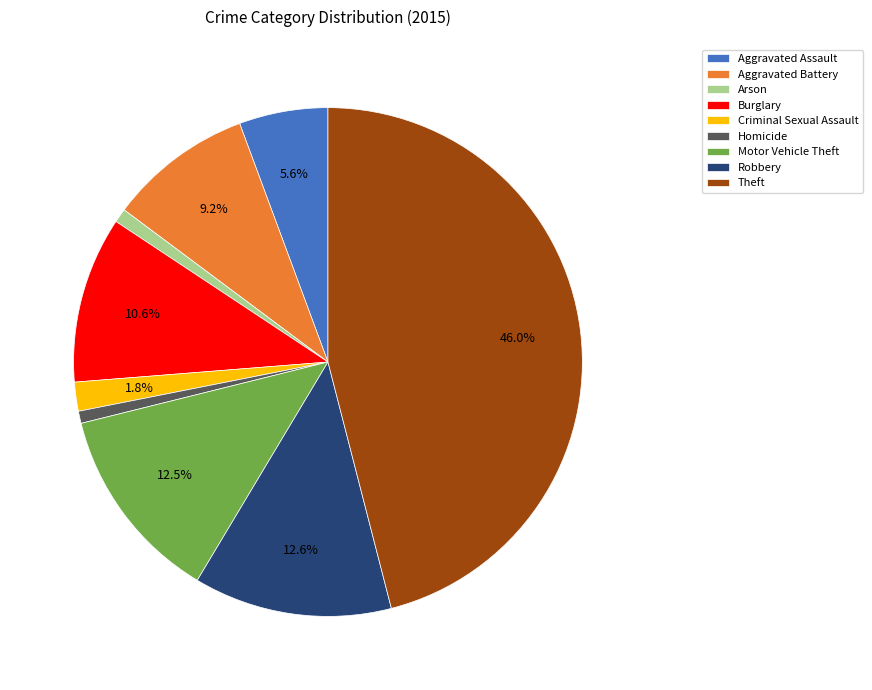

Which has a higher value, Burglary or Aggravated Battery?

Burglary